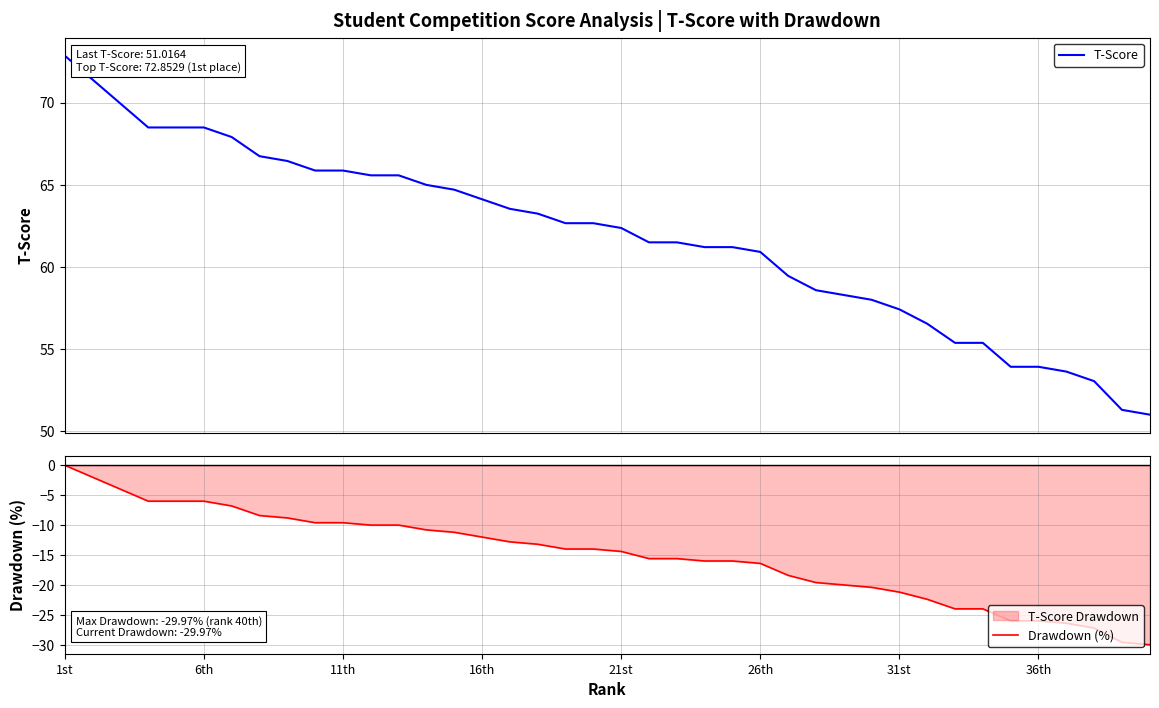

True or false: T-Score and Drawdown (%) intersect in this chart.

False